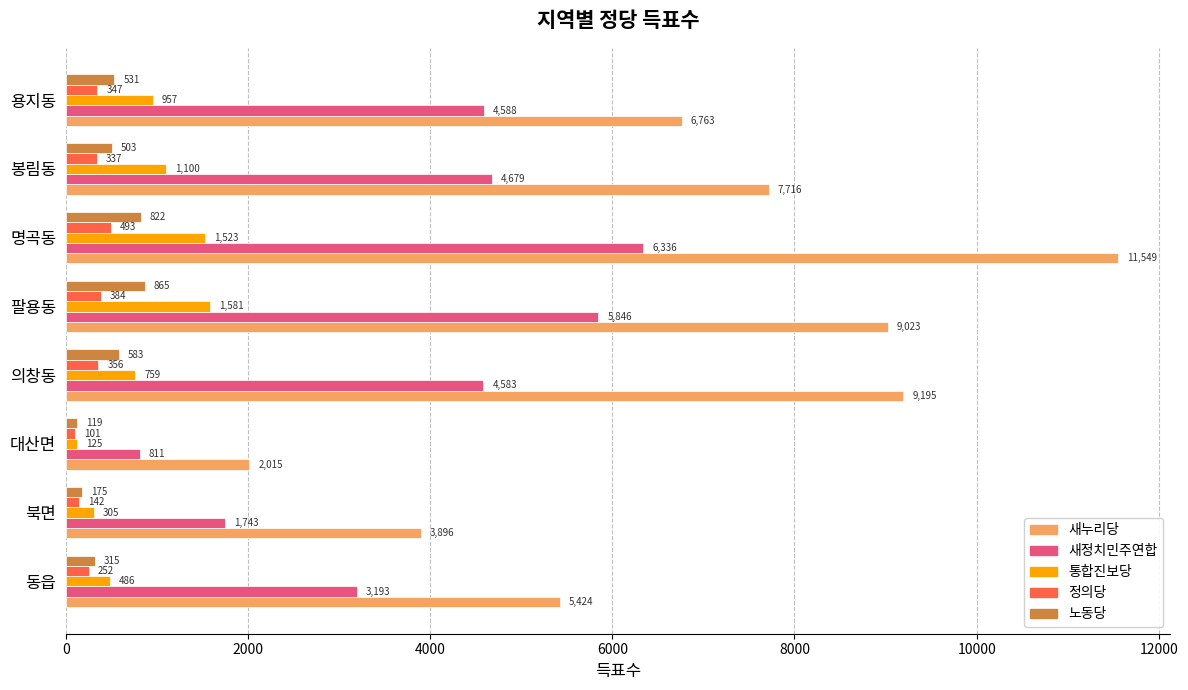

What is the greatest value displayed?

11549